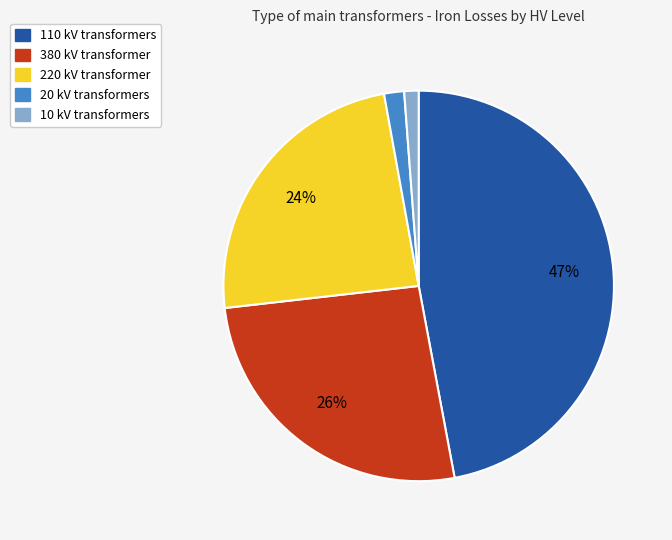

To the nearest percent, what is the difference between the largest and smallest slice percentages?

46%